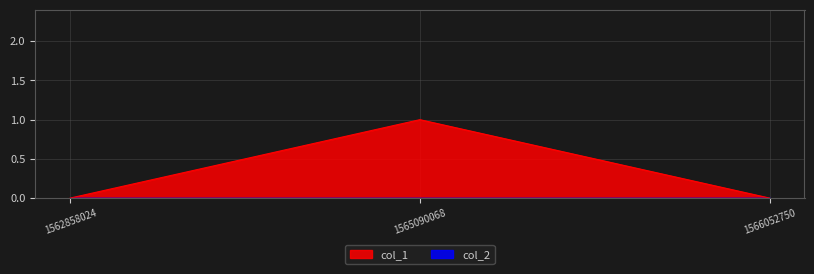

What is the sum of all values?

1